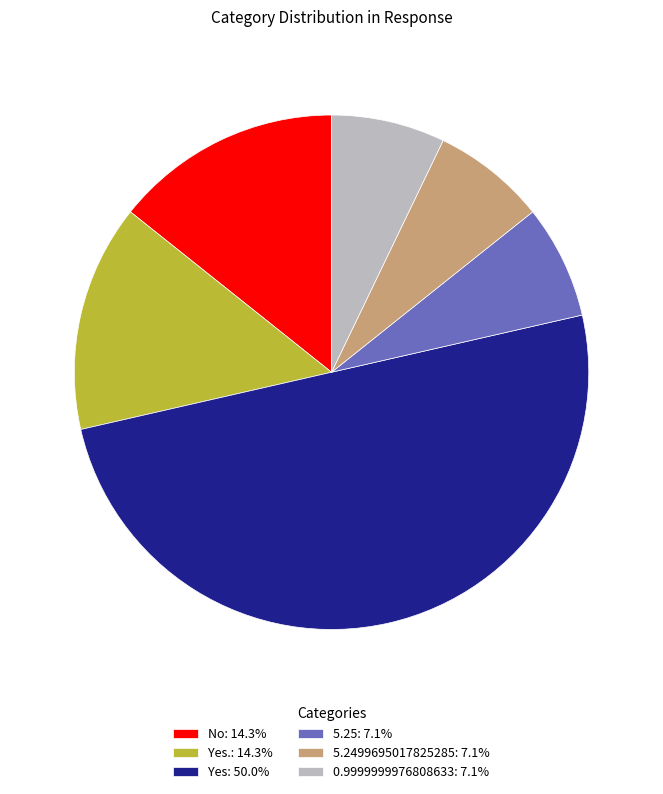

How many segments does this pie chart have?

6